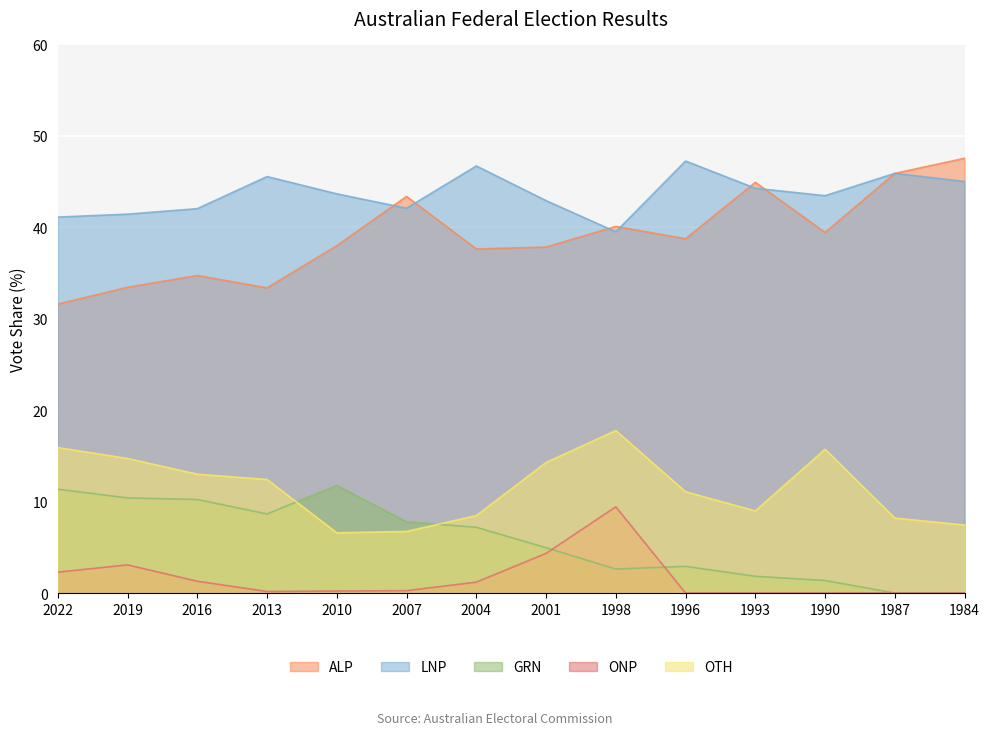

Is the value of ALP at 1993 greater than the value of GRN at 2022?

Yes